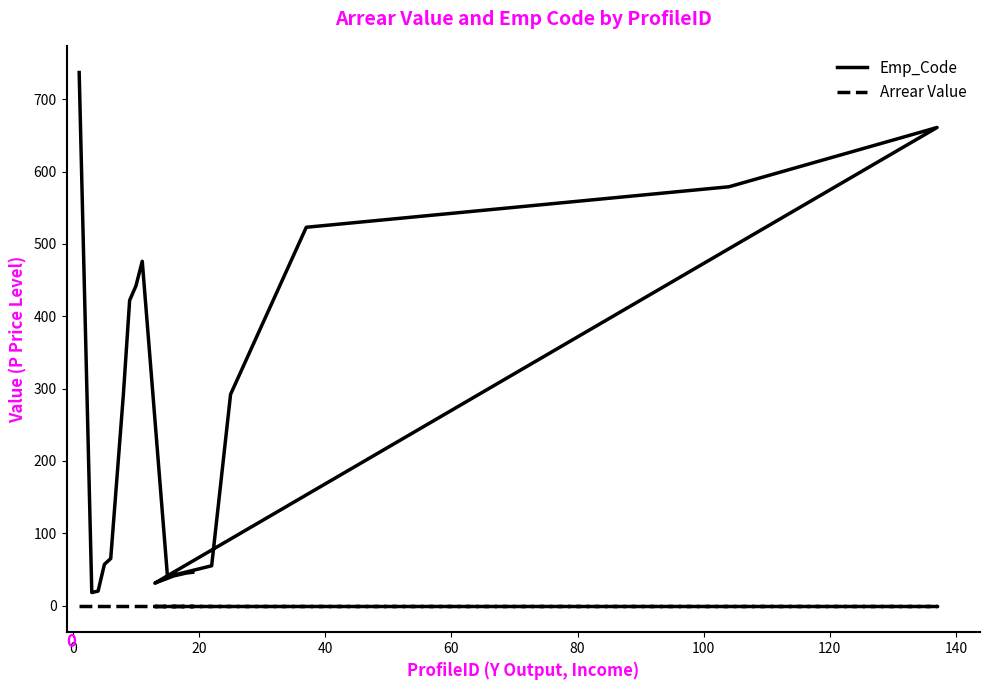

What is the value of the Emp_Code point at the 8th from the left?

442